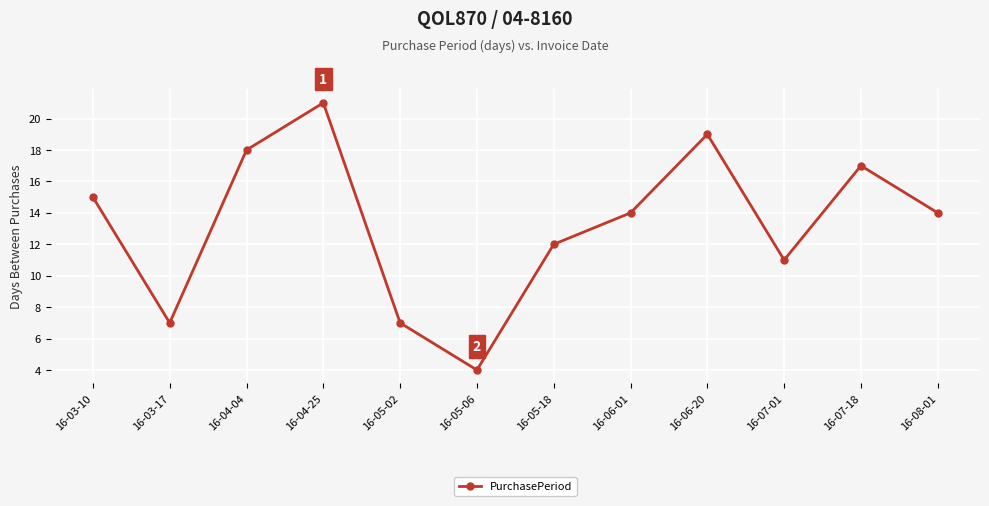

What is the sum of all values?

159